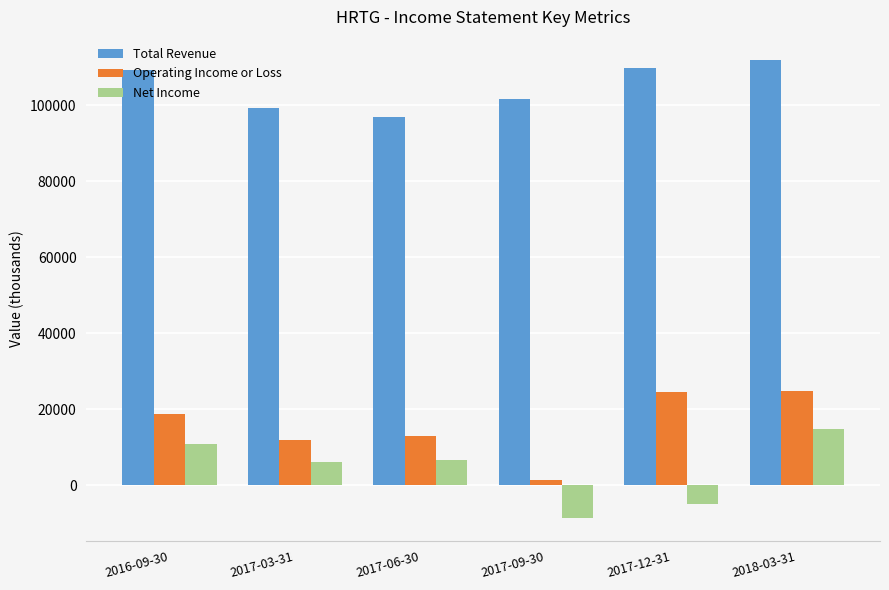

Which series has the largest total across all categories?

Total Revenue